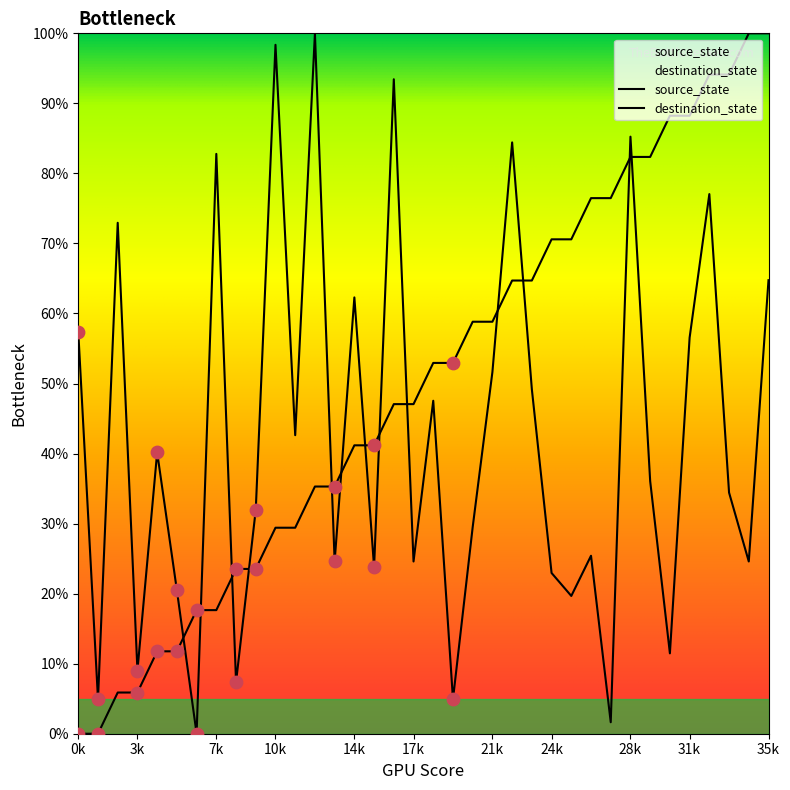

Is the value of destination_state at 14 greater than the value of source_state at 20?

Yes